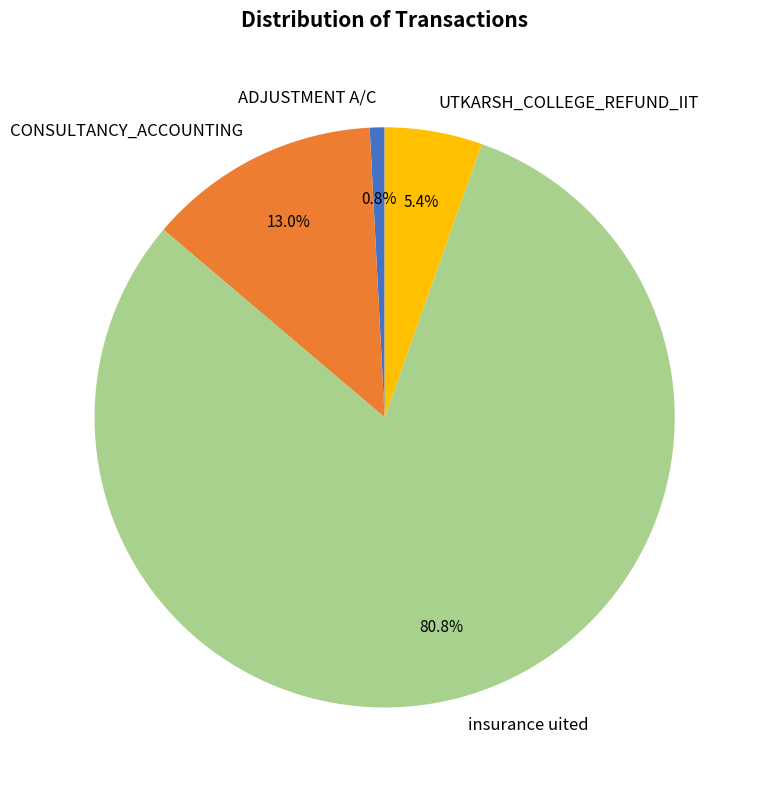

Does insurance uited represent more than half of the total?

Yes